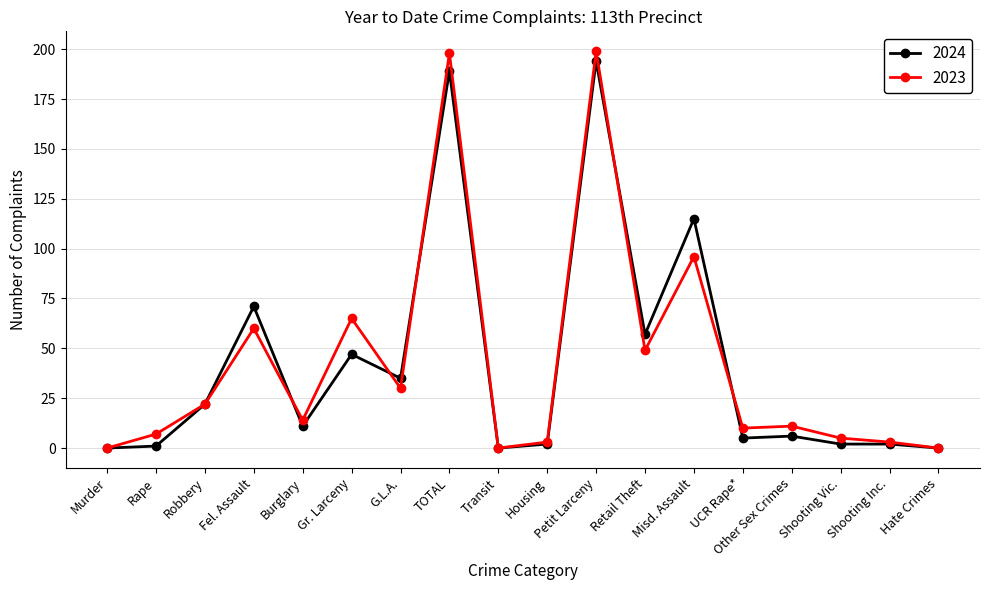

Where is the first local maximum for 2024?

Fel. Assault